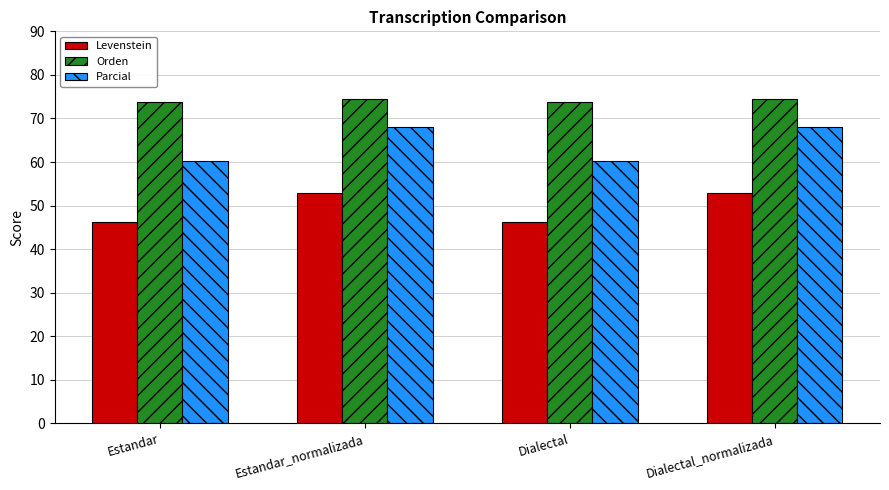

Is the value of Orden at Dialectal_normalizada greater than the value of Levenstein at Dialectal?

Yes